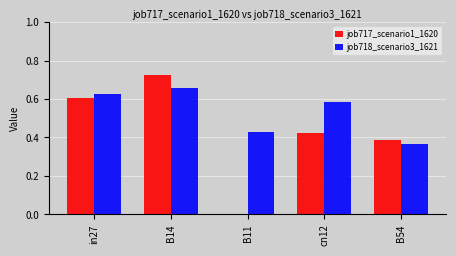

Count the job718_scenario3_1621 values in the range 0 to 1.

5